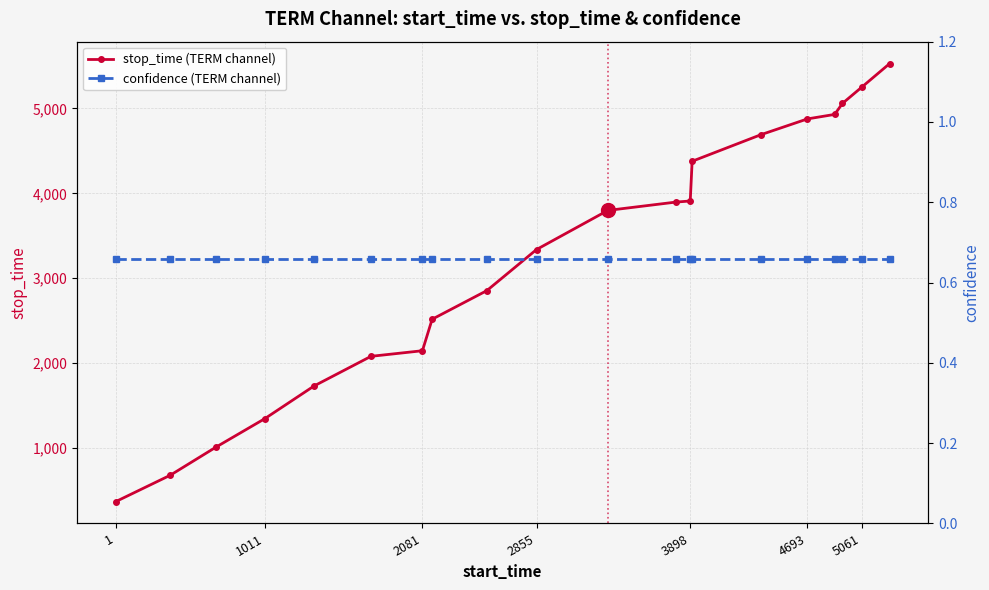

What is the minimum value for stop_time (TERM channel)?

369